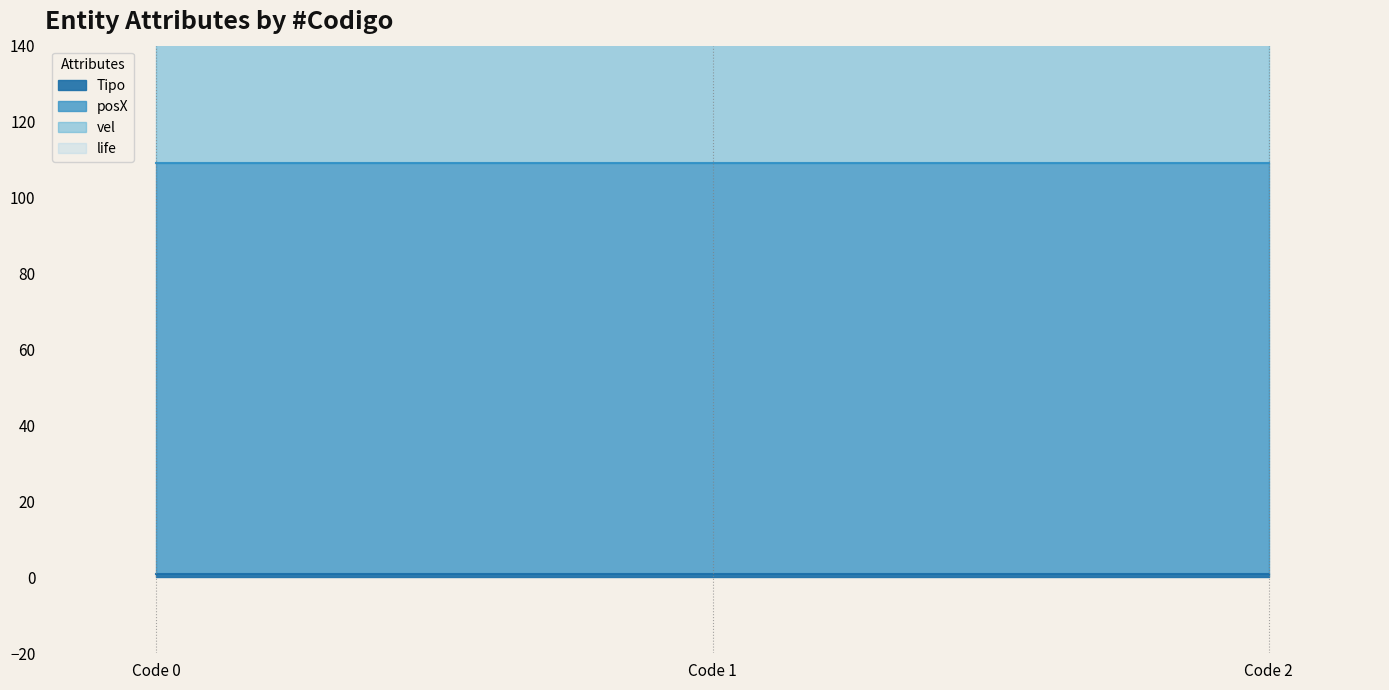

Which series changed the most between 1 and 2?

Tipo